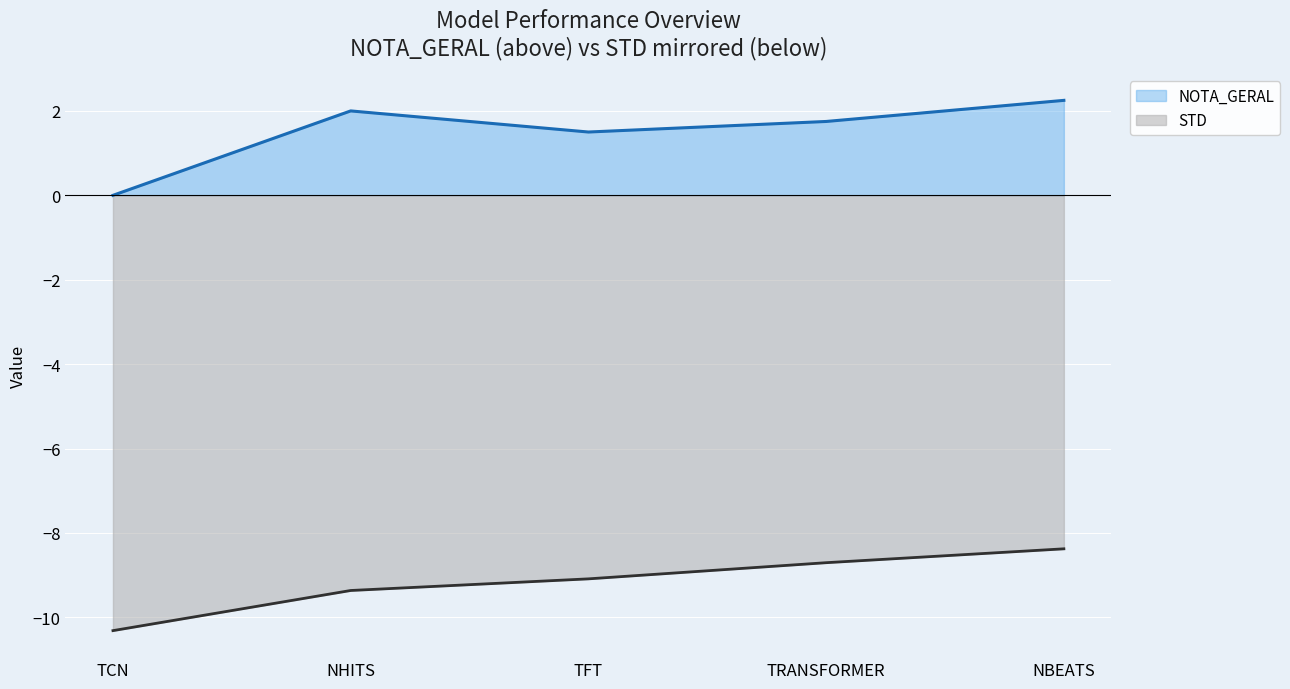

Does the chart display data point markers on the line(s)?

No